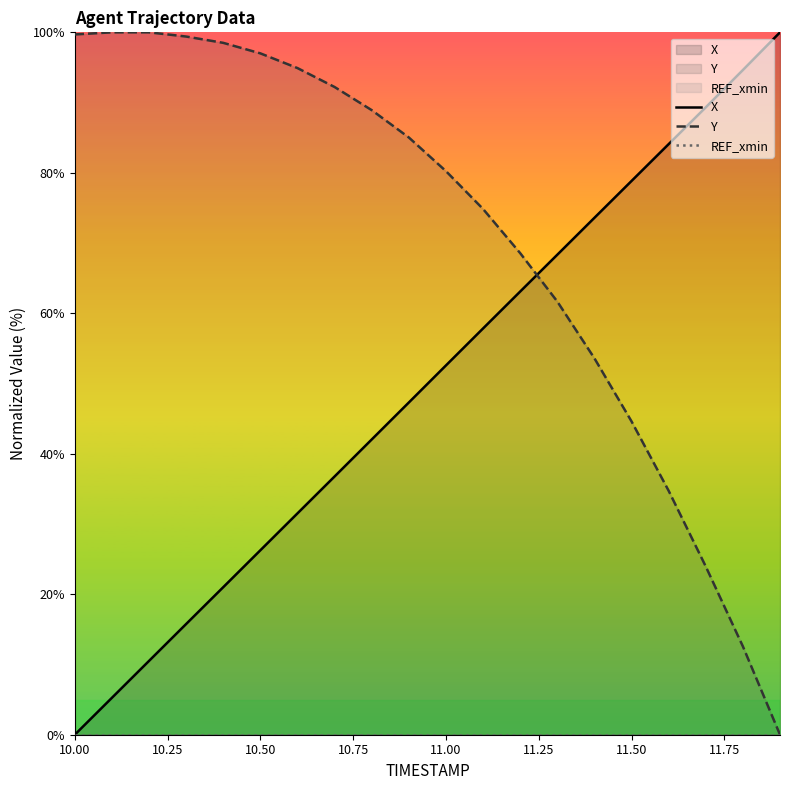

Which series has the largest total across all categories?

Y